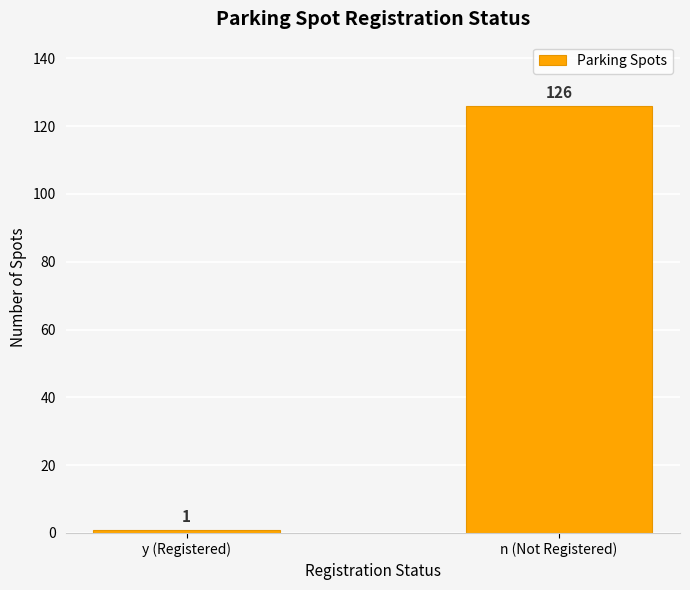

Does the chart contain any negative values?

No